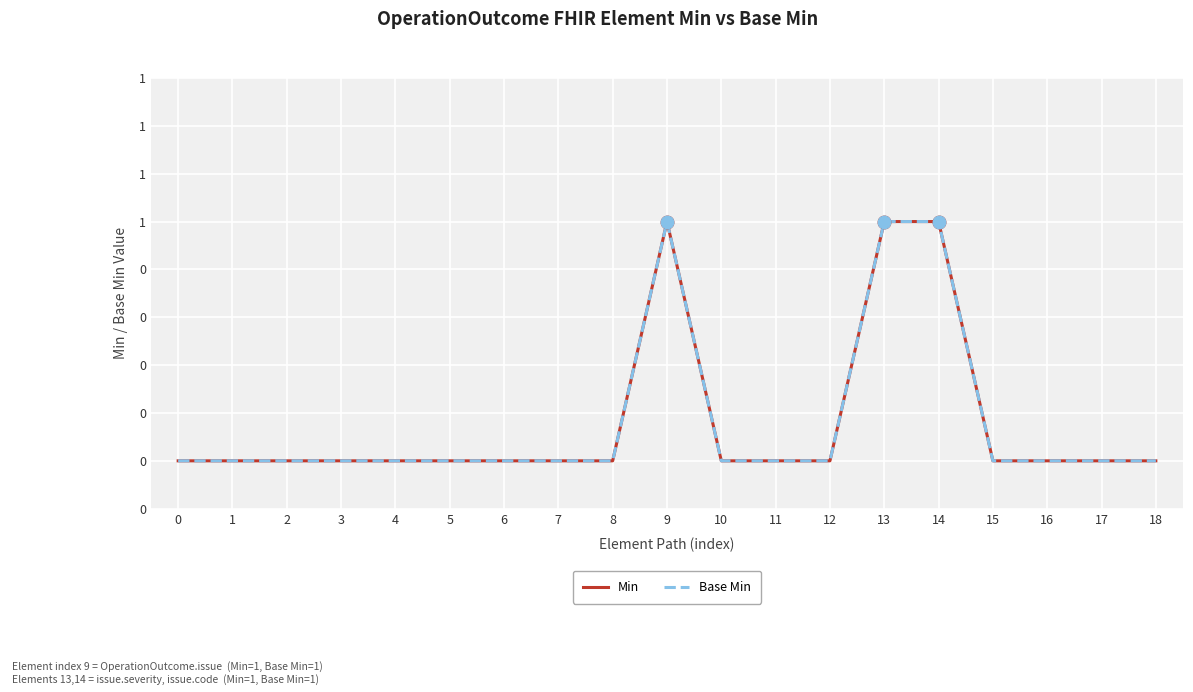

Does the chart display data point markers on the line(s)?

No